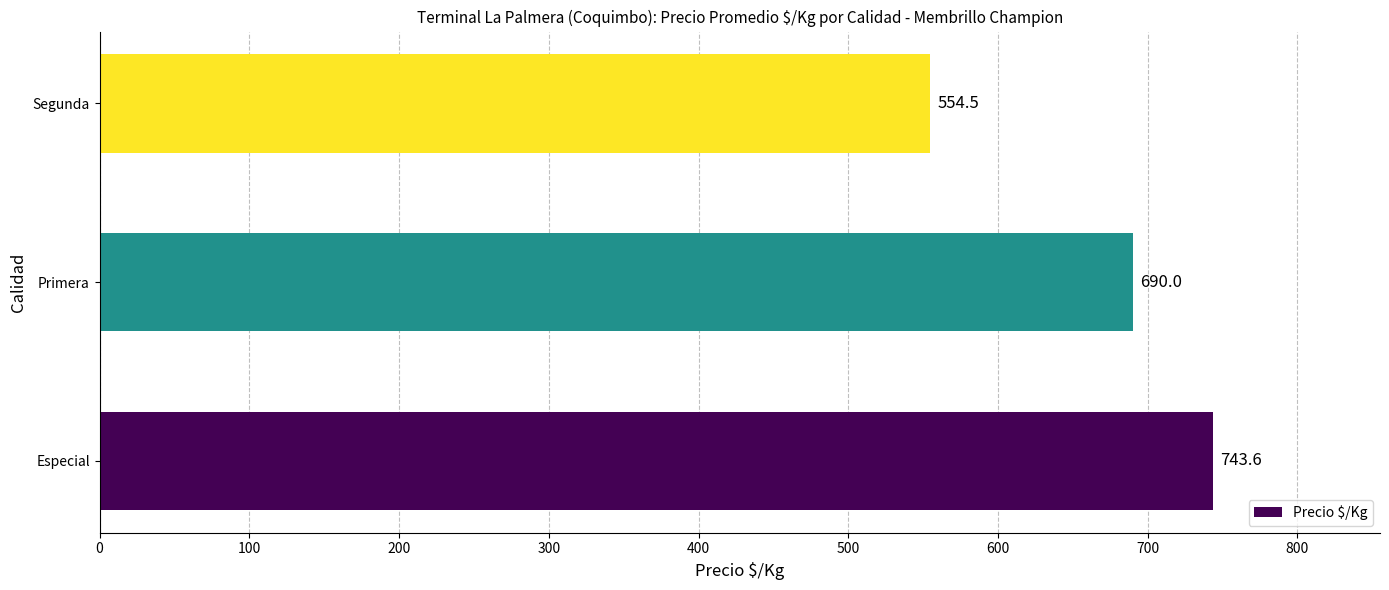

Reading bottom to top, extract all data points from this chart.

Especial=743.6	Primera=690.0	Segunda=554.5